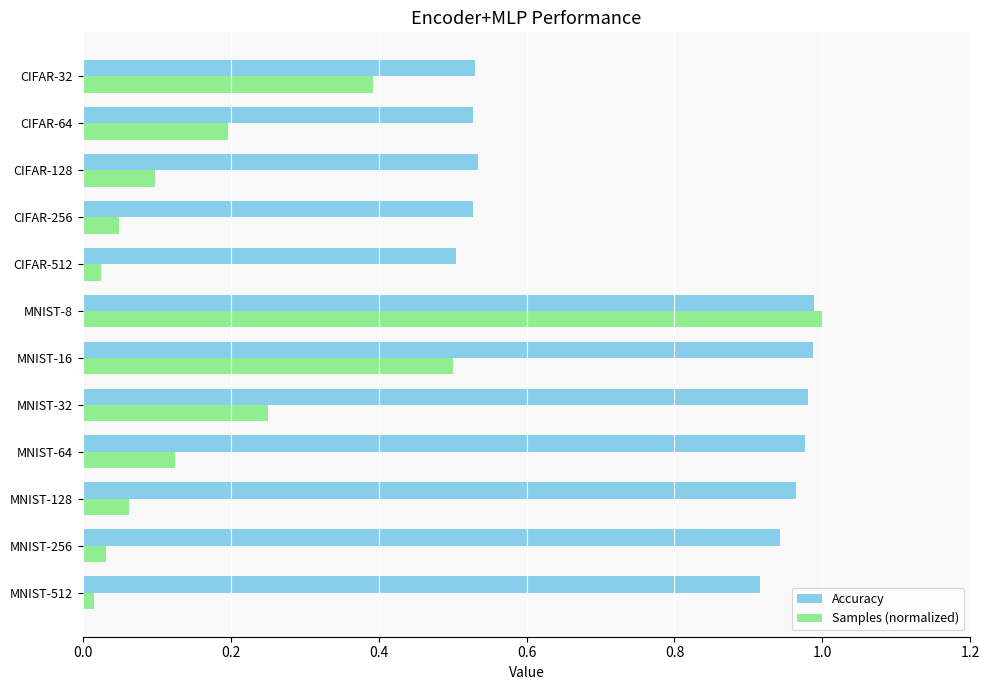

List the series in order of their overall mean, lowest first.

Samples (normalized), Accuracy